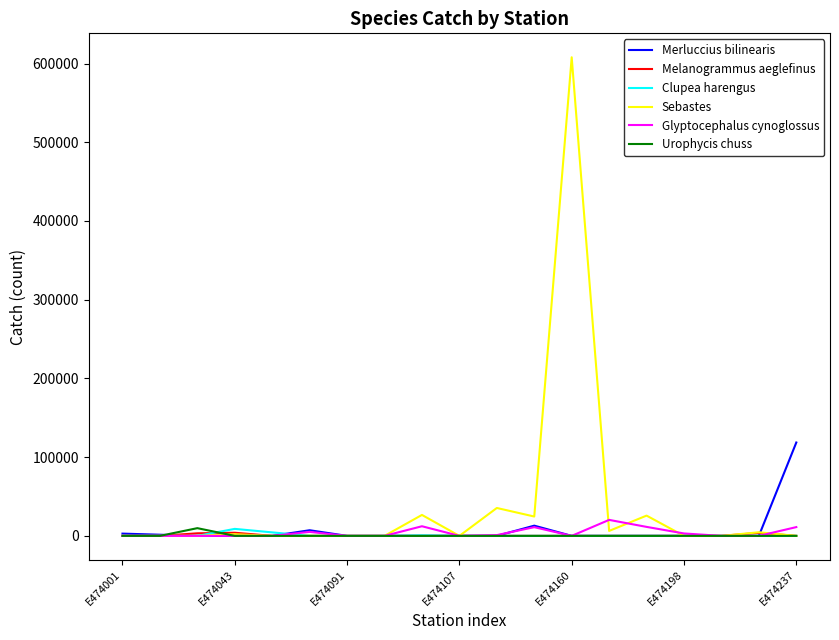

What are all the series names shown in the legend?

Merluccius bilinearis, Melanogrammus aeglefinus, Clupea harengus, Sebastes, Glyptocephalus cynoglossus, Urophycis chuss